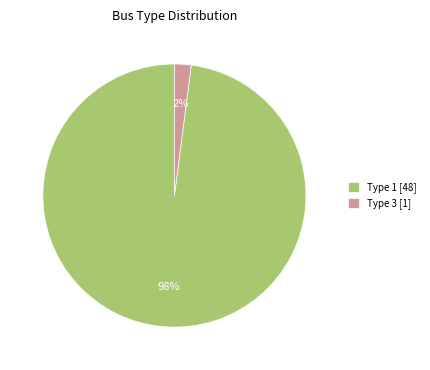

Do Type 1 [48] and Type 3 [1] together represent more than half of the pie?

Yes